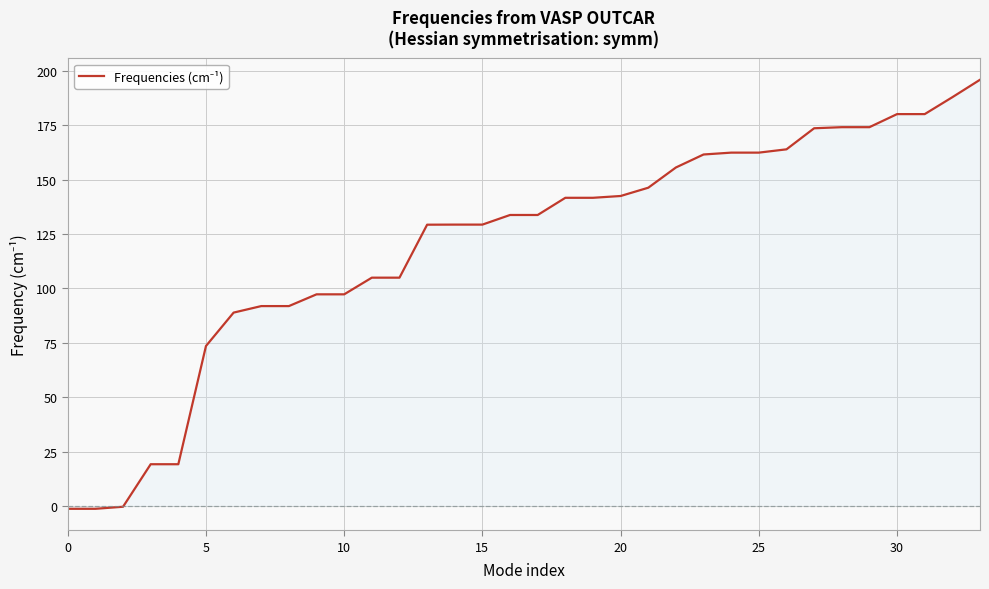

What is the difference between the maximum and minimum values?

197.3